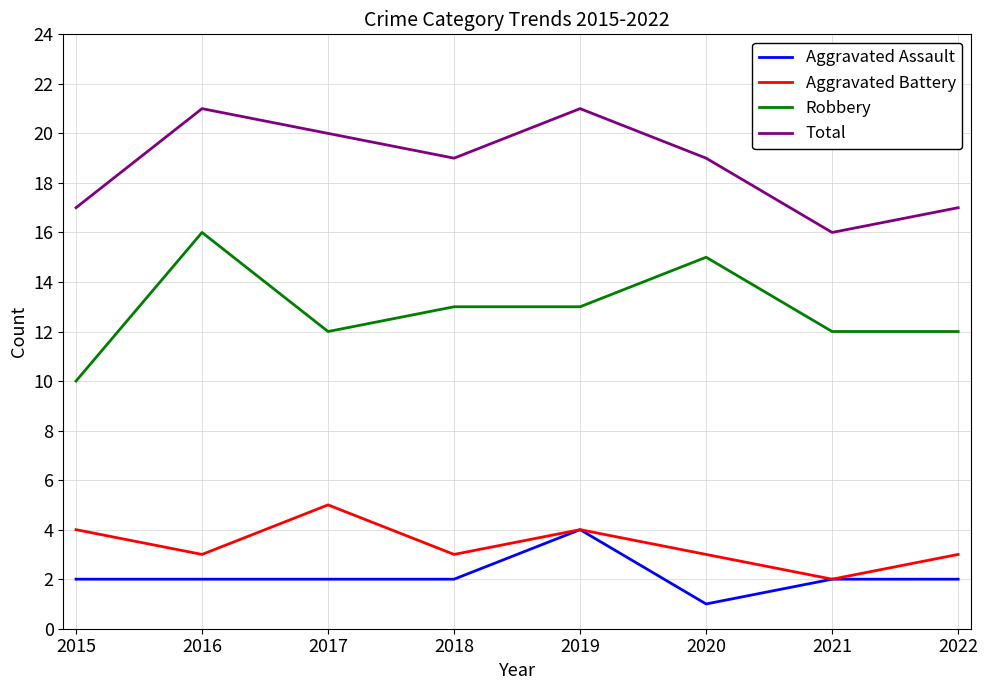

How many Aggravated Assault values are between 2 and 3?

6